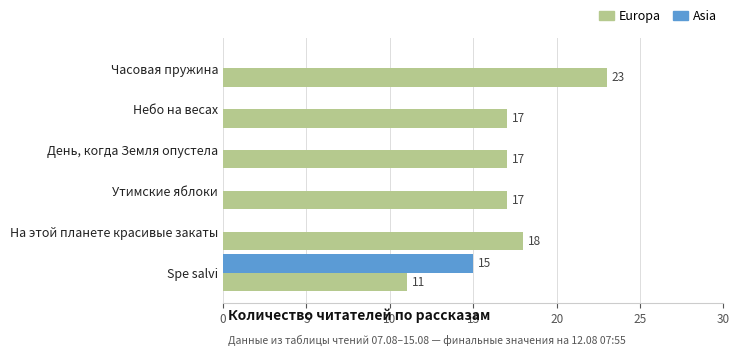

What is the sum of the Europa values at День, когда Земля опустела and Небо на весах?

34